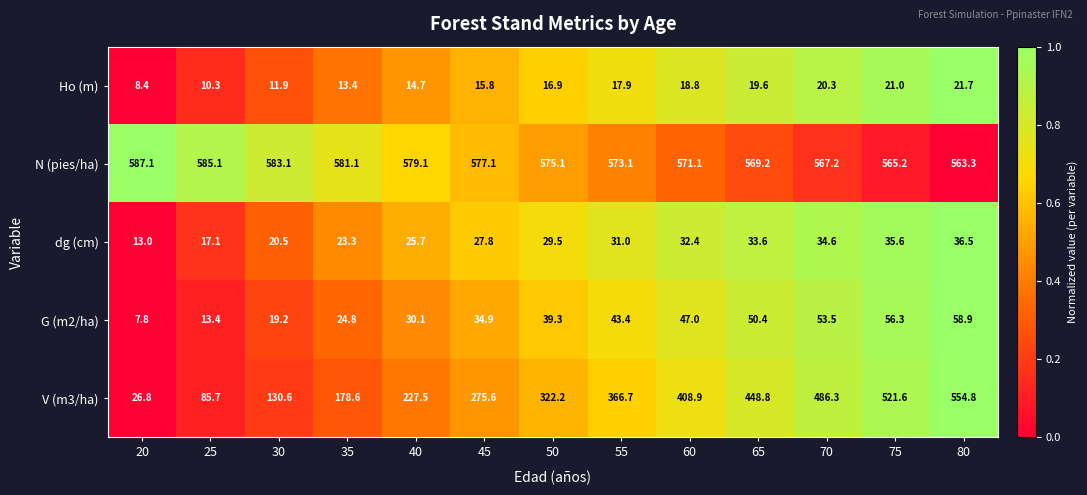

Read the G (m2/ha) value at 40.

30.1